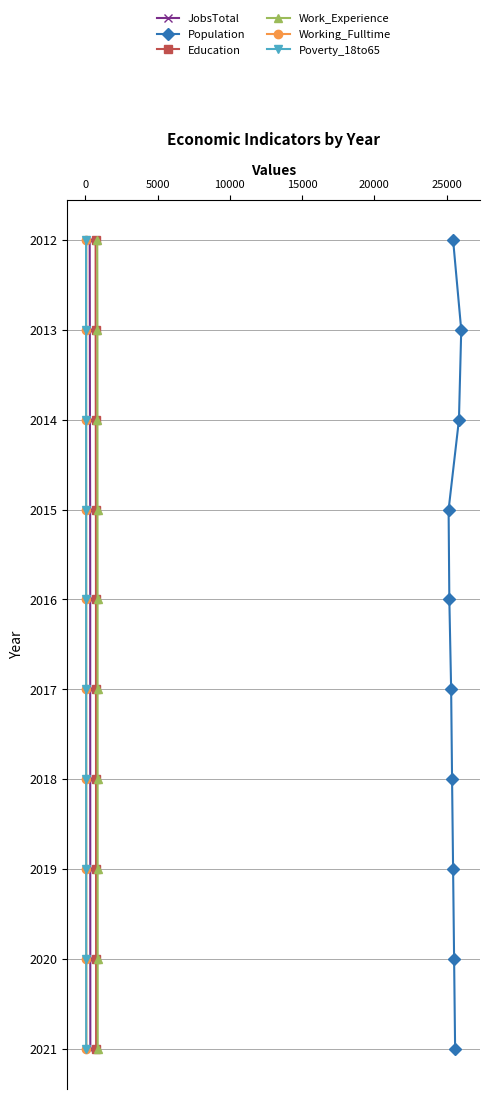

What is the value of the JobsTotal point at the 6th from the left?

2016